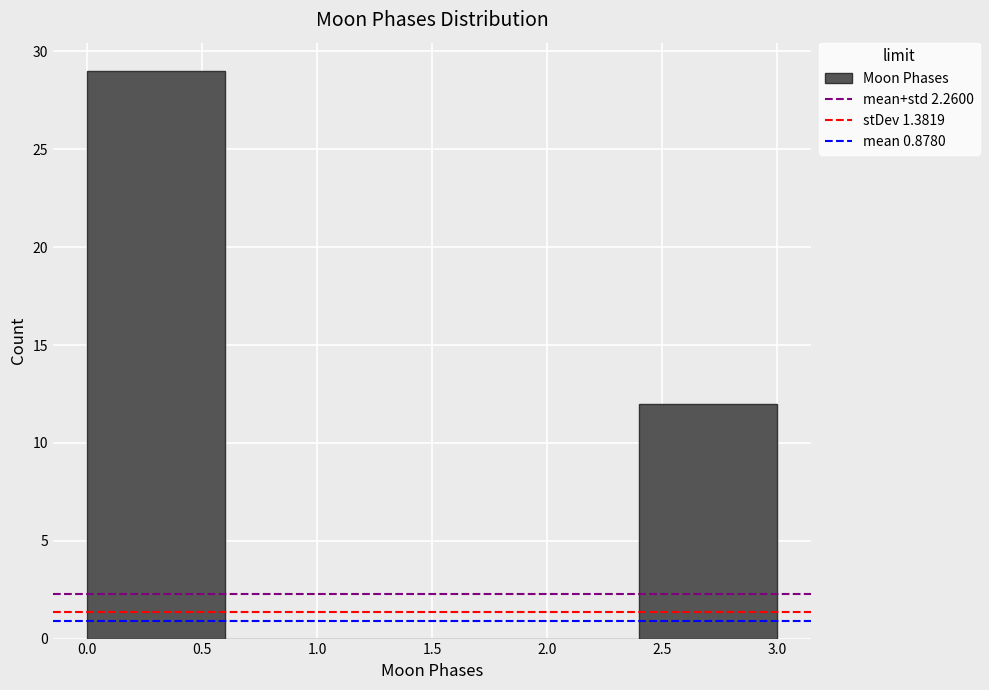

Reading left to right, list every bar in this chart as the range it spans on the x-axis followed by its height. The values are not printed on the chart, so give them approximately, as read against the axis.

0.0 to 0.6: 29
0.6 to 1.2: 0
1.2 to 1.8: 0
1.8 to 2.4: 0
2.4 to 3.0: 12